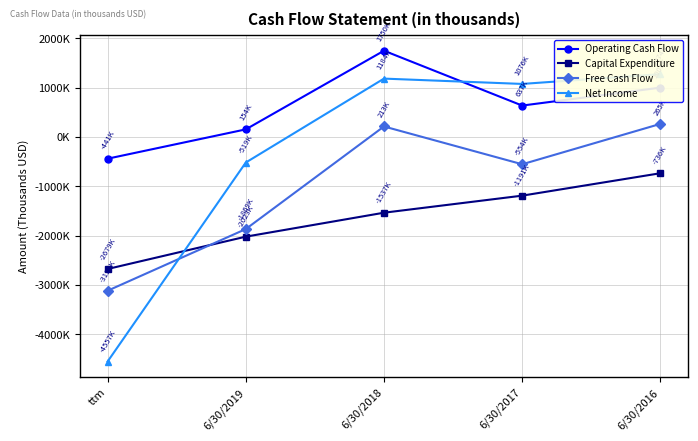

What value does the Capital Expenditure series have at 6/30/2018, to the nearest 100?

-1537000